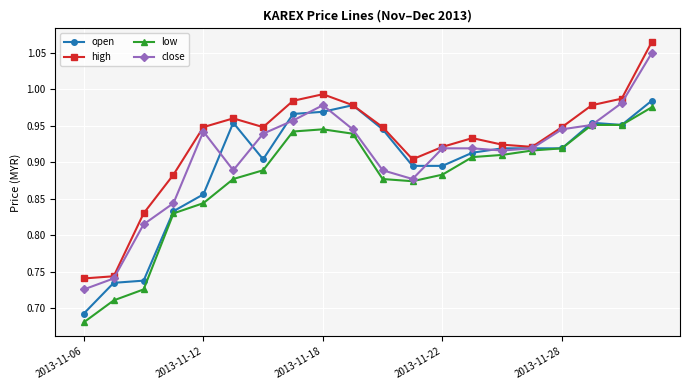

At how many categories does at least one series exceed 0?

20